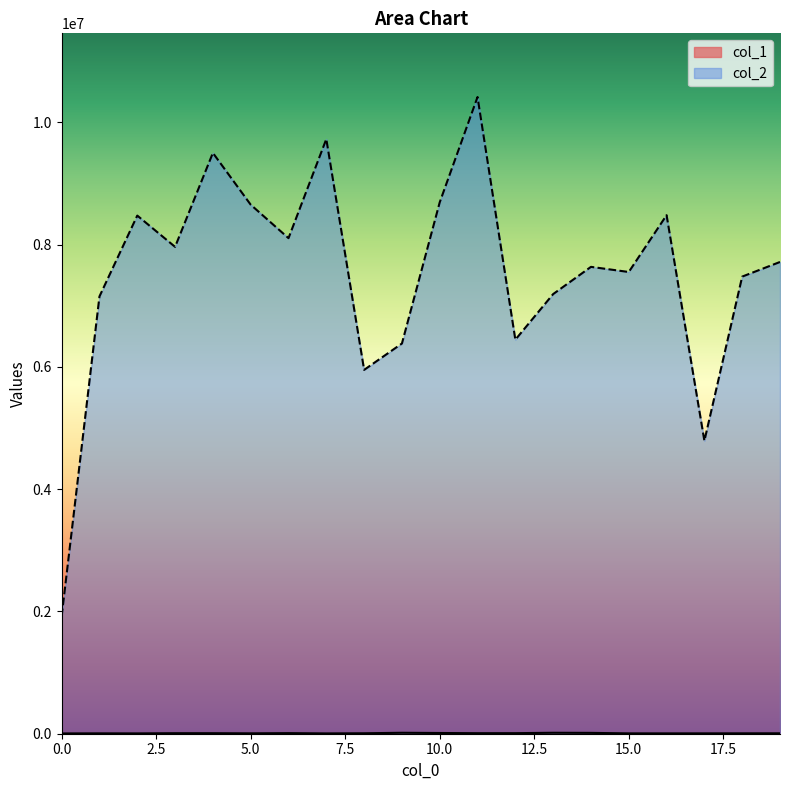

Does the chart have visible grid lines?

No